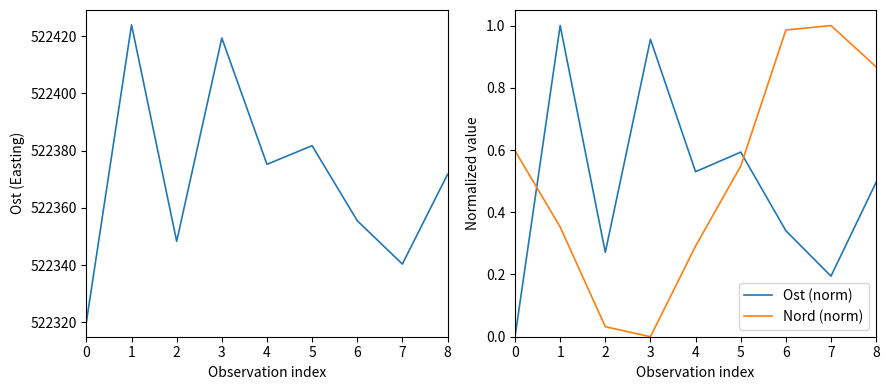

What is the difference between the maximum and minimum values in the Ost (norm) series?

1.0